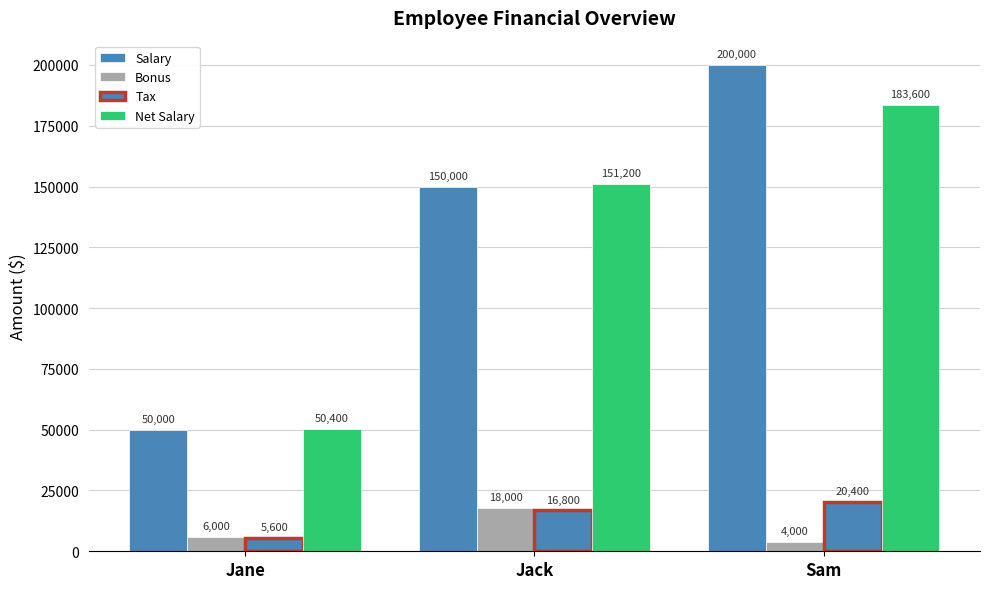

What position from the left is Sam?

3